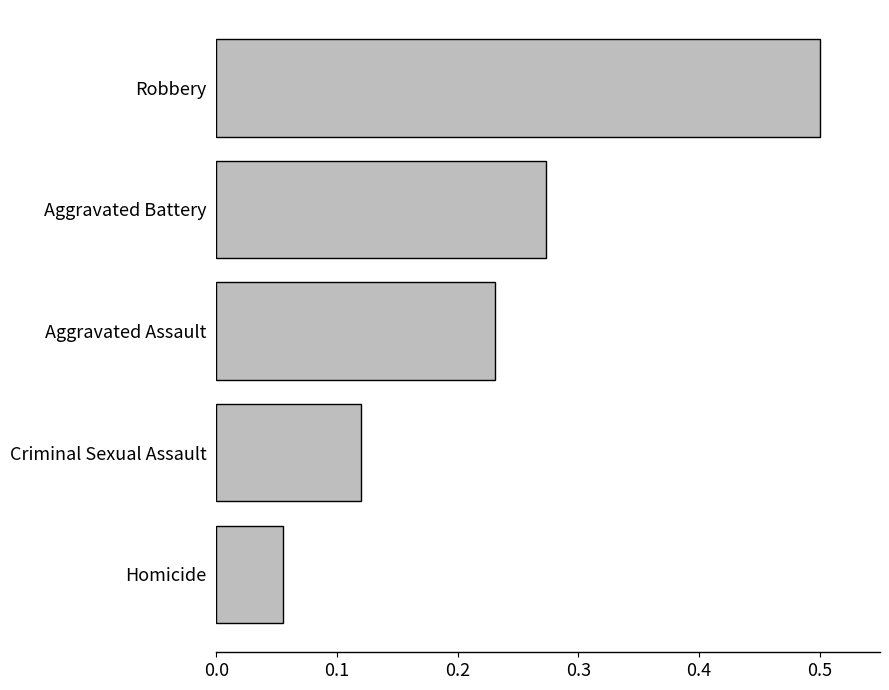

What is the difference between the maximum and minimum values?

0.4